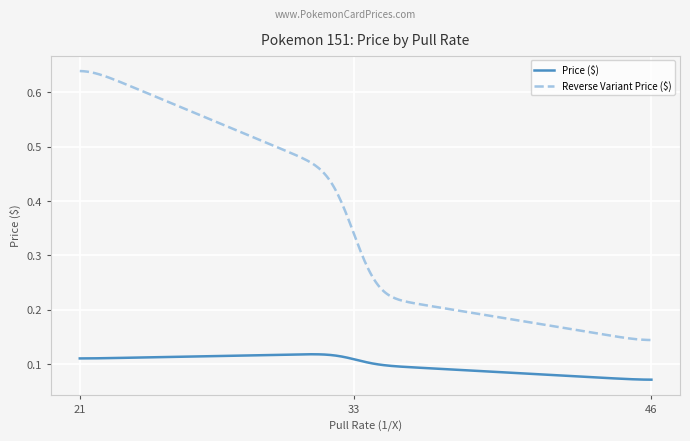

Which series has the widest spread of values?

Reverse Variant Price ($)